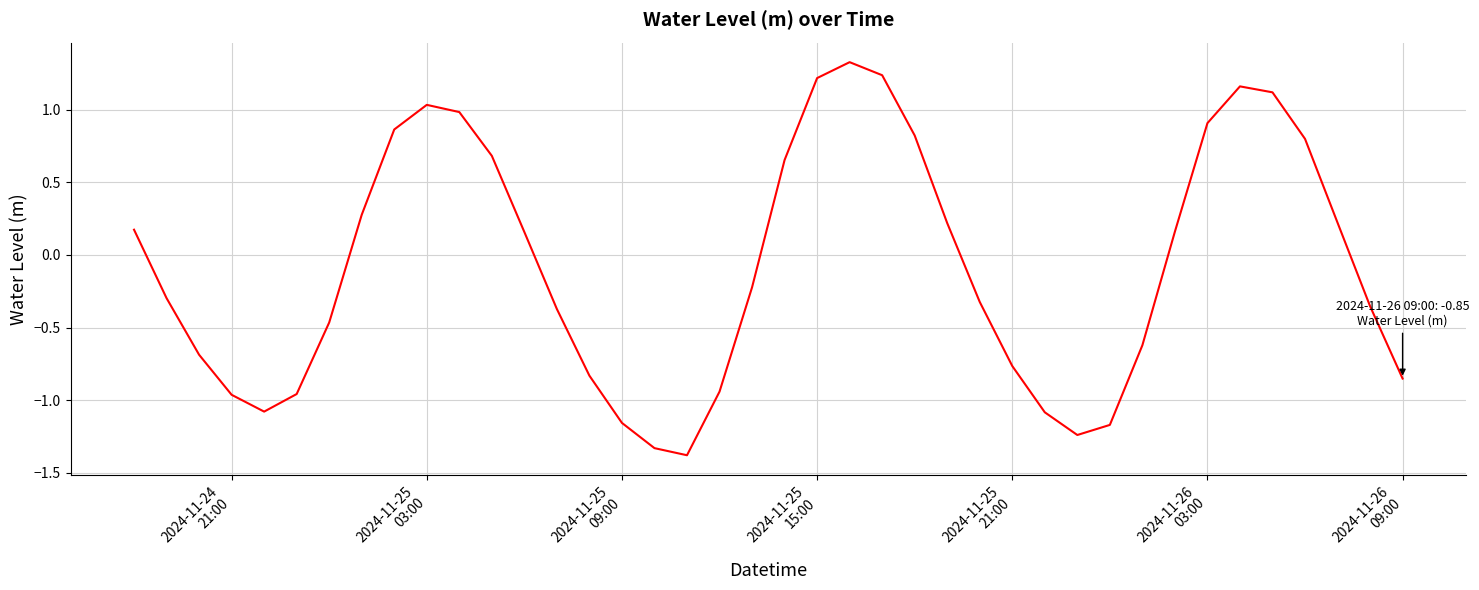

What is the minimum value shown in the chart?

-1.4